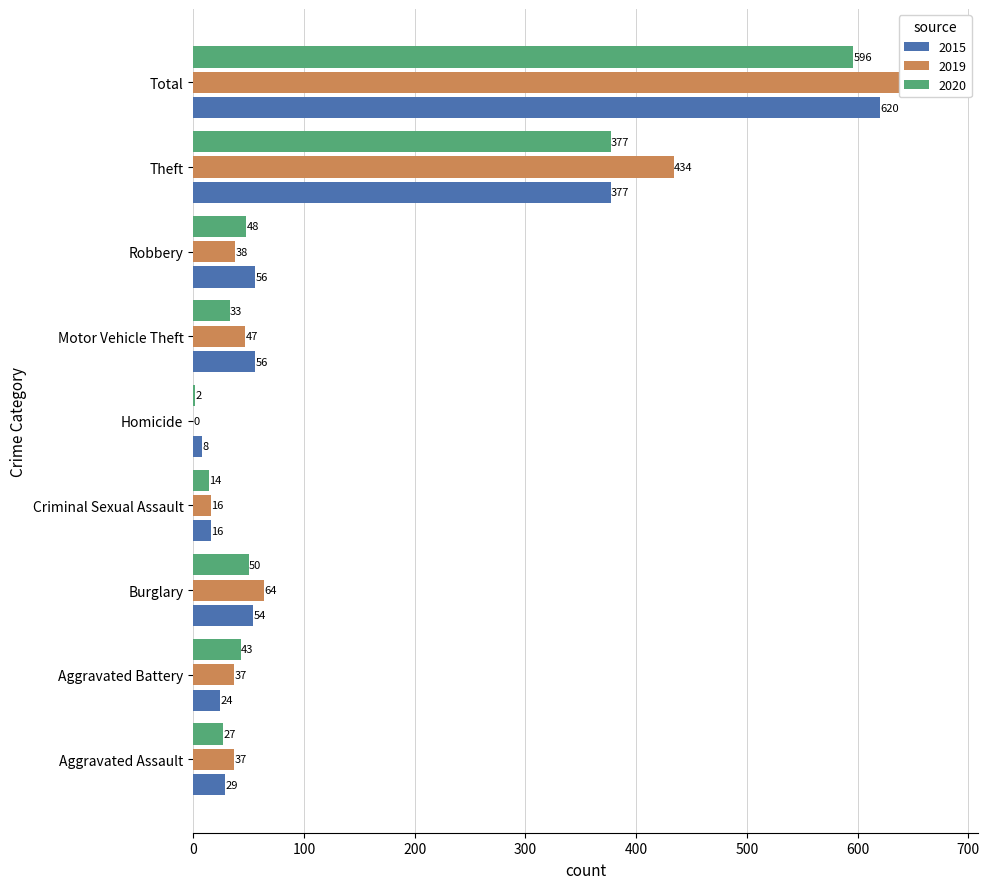

What is the value of the 2015 bar at the 3rd from the left?

54